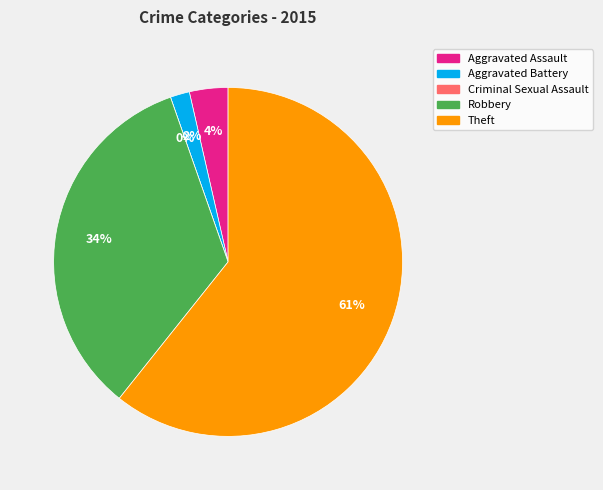

Rank the categories by value from lowest to highest.

Criminal Sexual Assault, Aggravated Battery, Aggravated Assault, Robbery, Theft